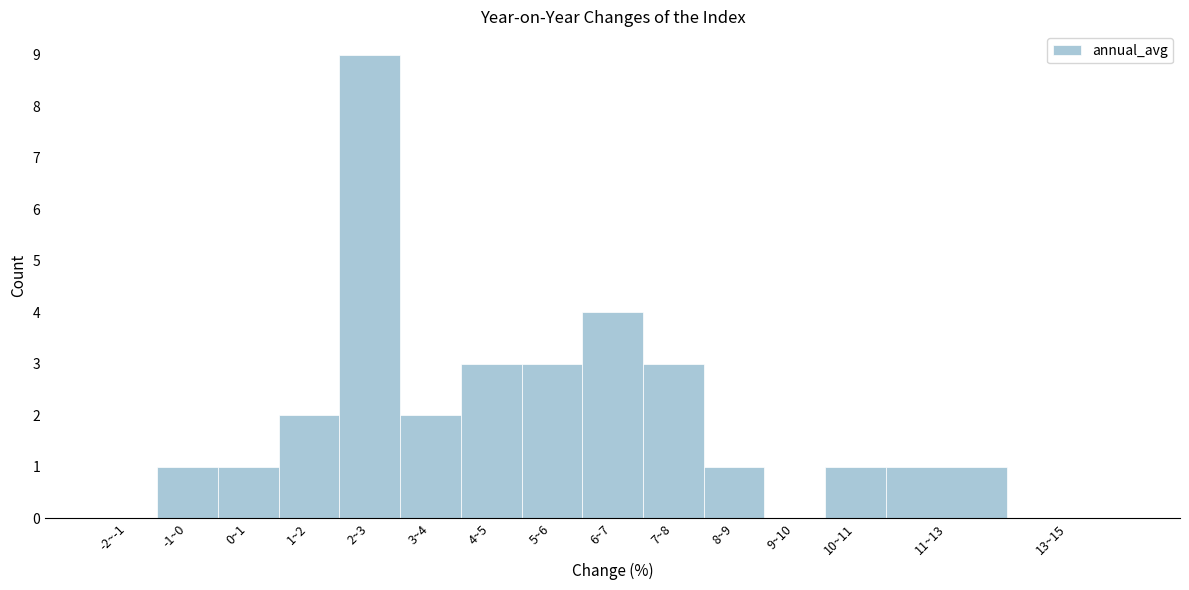

Reading right to left, transcribe all the data shown in this chart.

13~15=0	11~13=1	10~11=1	9~10=0	8~9=1	7~8=3	6~7=4	5~6=3	4~5=3	3~4=2	2~3=9	1~2=2	0~1=1	-1~0=1	-2~-1=0